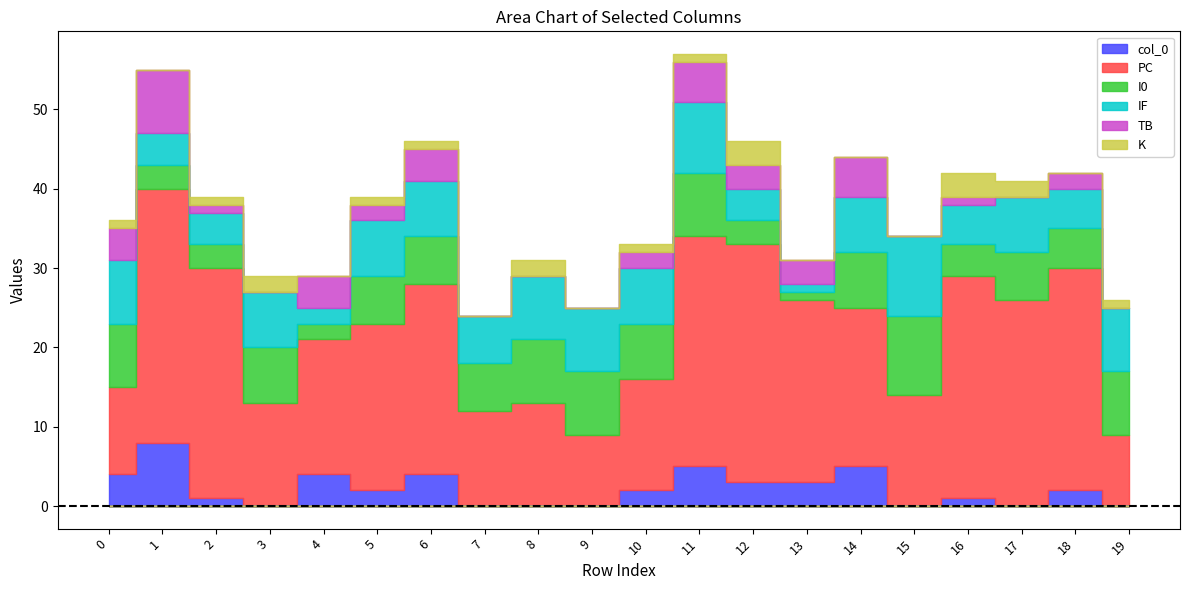

Which series has the largest range (max minus min)?

PC